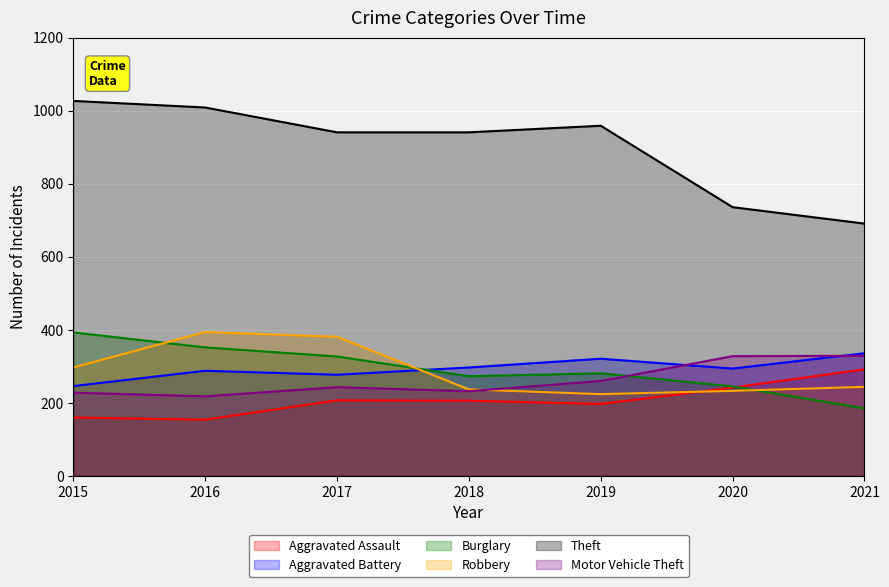

What is the difference between the Robbery values at 2016 and 2018?

157